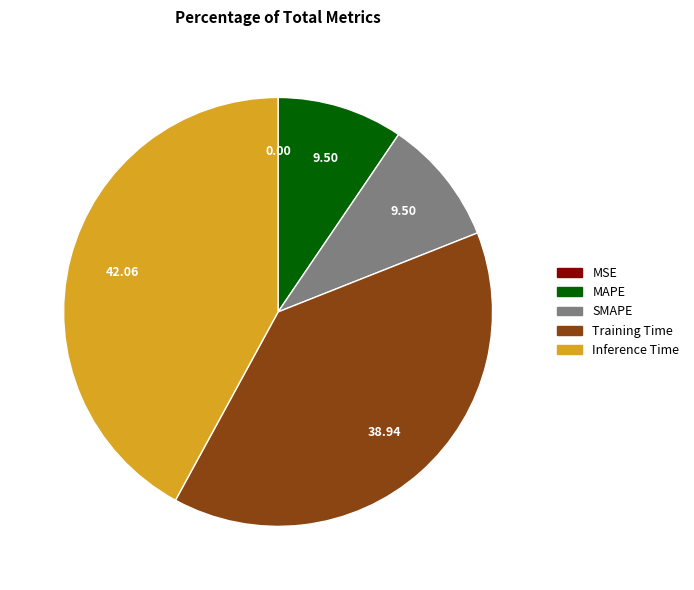

Which category has the biggest portion of the pie?

Inference Time